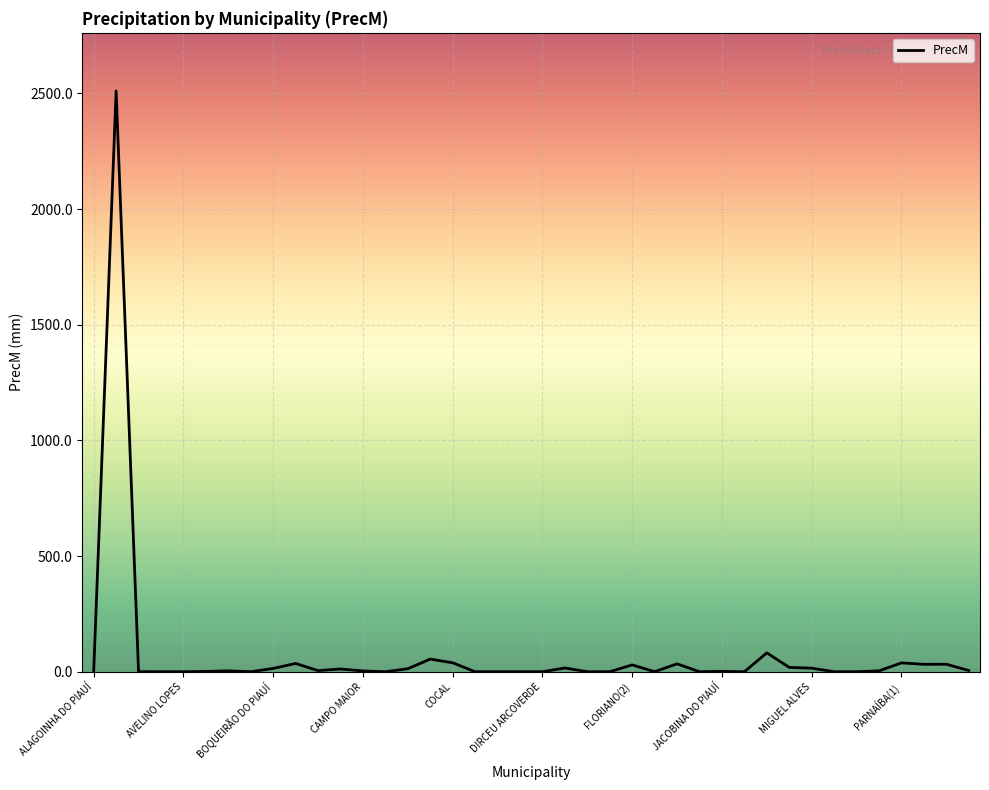

What is the greatest value displayed?

2510.4